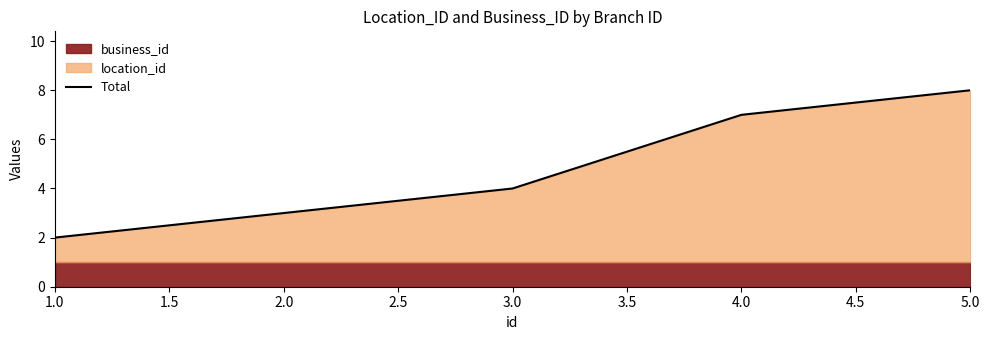

True or false: Total has a value of 3 at 2.0.

True